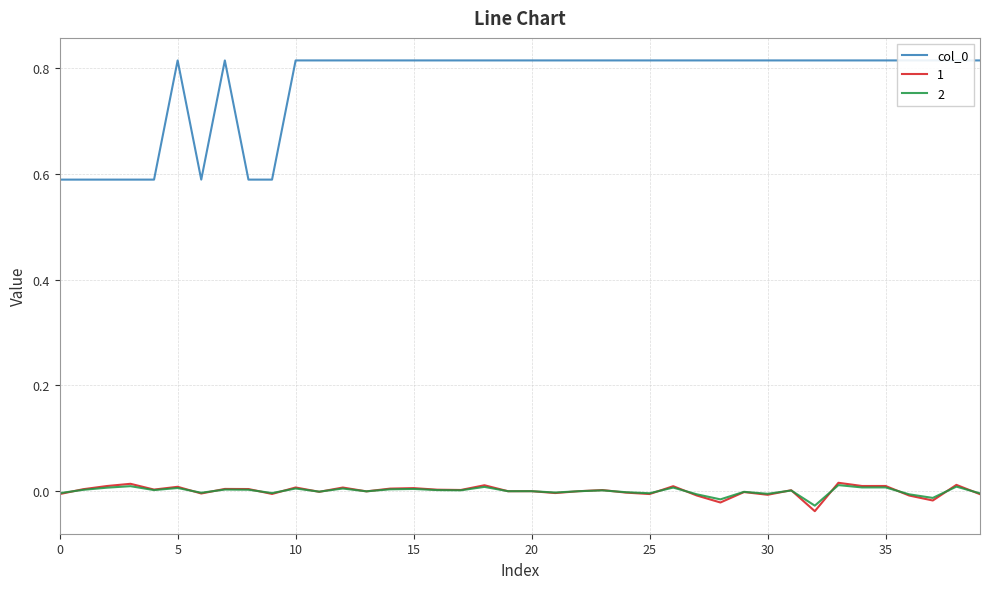

What is the difference between the maximum and minimum values?

0.2